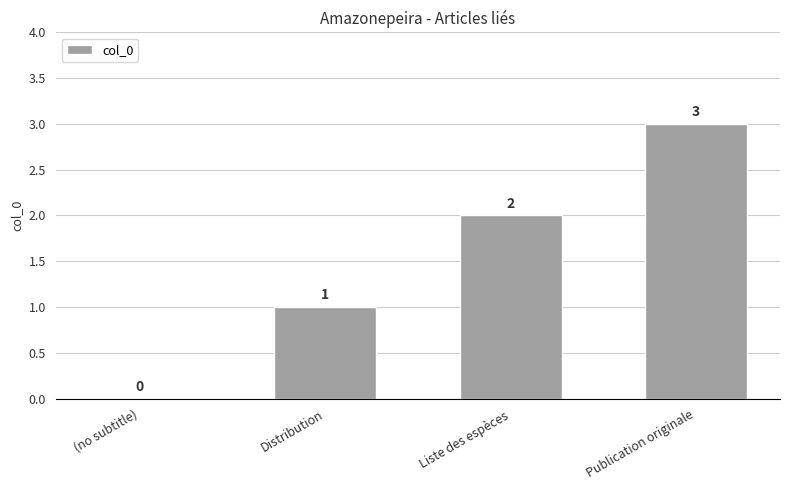

Approximately how many times larger is the value at Liste des espèces compared to Distribution?

2.0